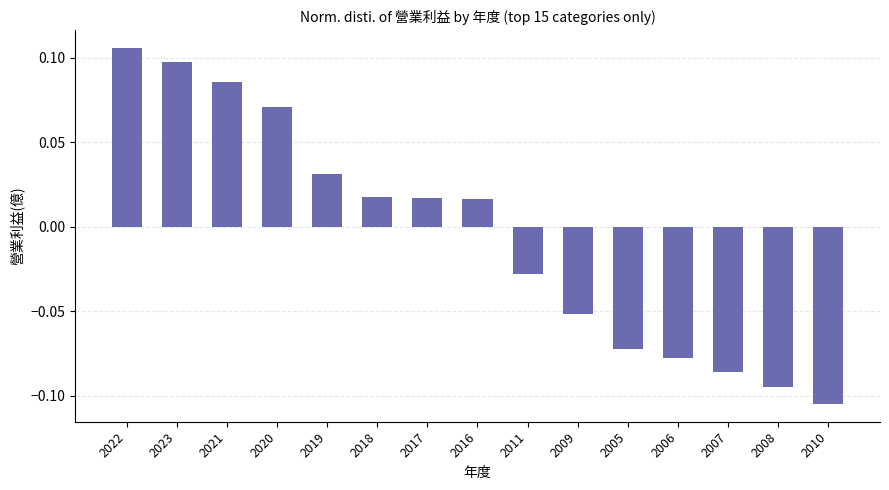

Between 2007 and 2005, which is larger?

2005